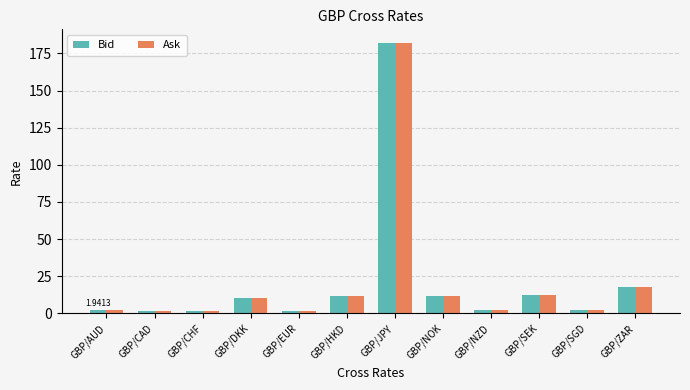

What is the approximate value of Bid at GBP/DKK?

10.3